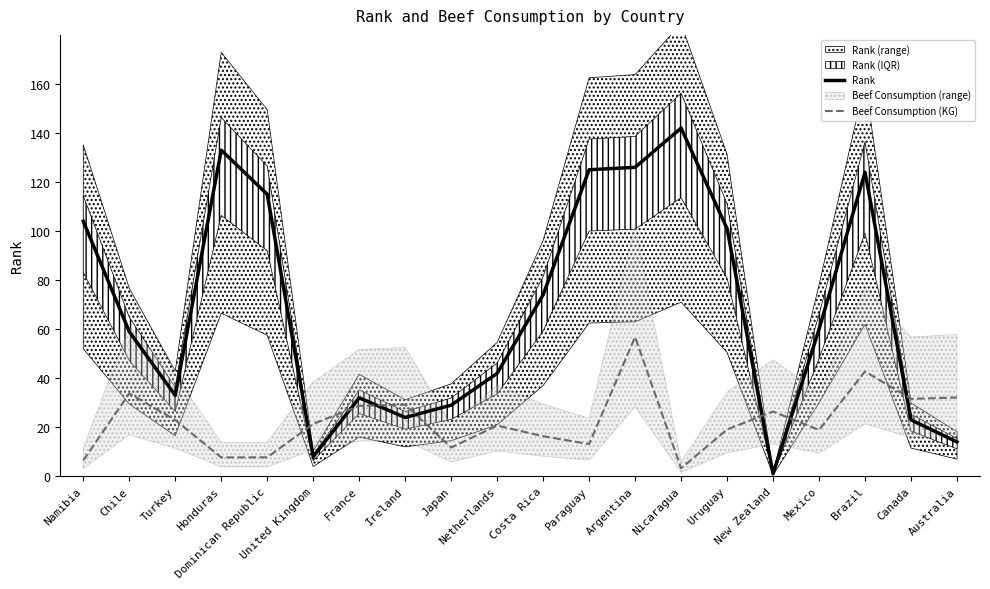

At how many categories does at least one series exceed 77?

8